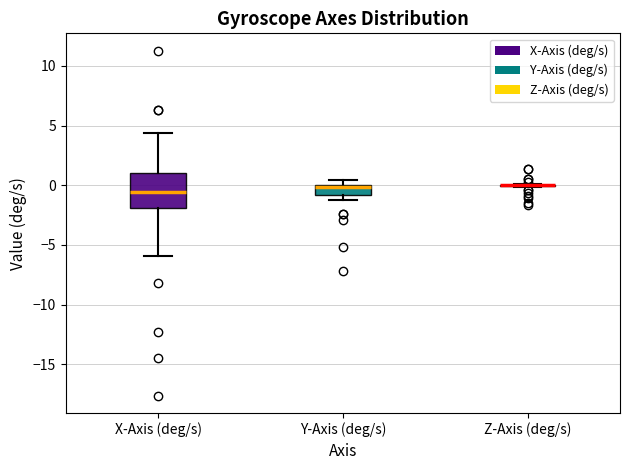

Reading left to right, read every box against the y-axis: the position of its median line, the range the box covers, and the ends of its whiskers. The values are not printed on the chart, so give them approximately, as read against the axis.

X-Axis (deg/s): median -0.5, box -2.0 to 1.0, whiskers -6.0 to 4.5
Y-Axis (deg/s): median 0.0 (just below the box's upper edge), box -1.0 to 0.0, whiskers -1.0 (below the box's lower edge) to 0.5
Z-Axis (deg/s): box collapsed to a line at 0.0, whiskers 0.0 to 0.0